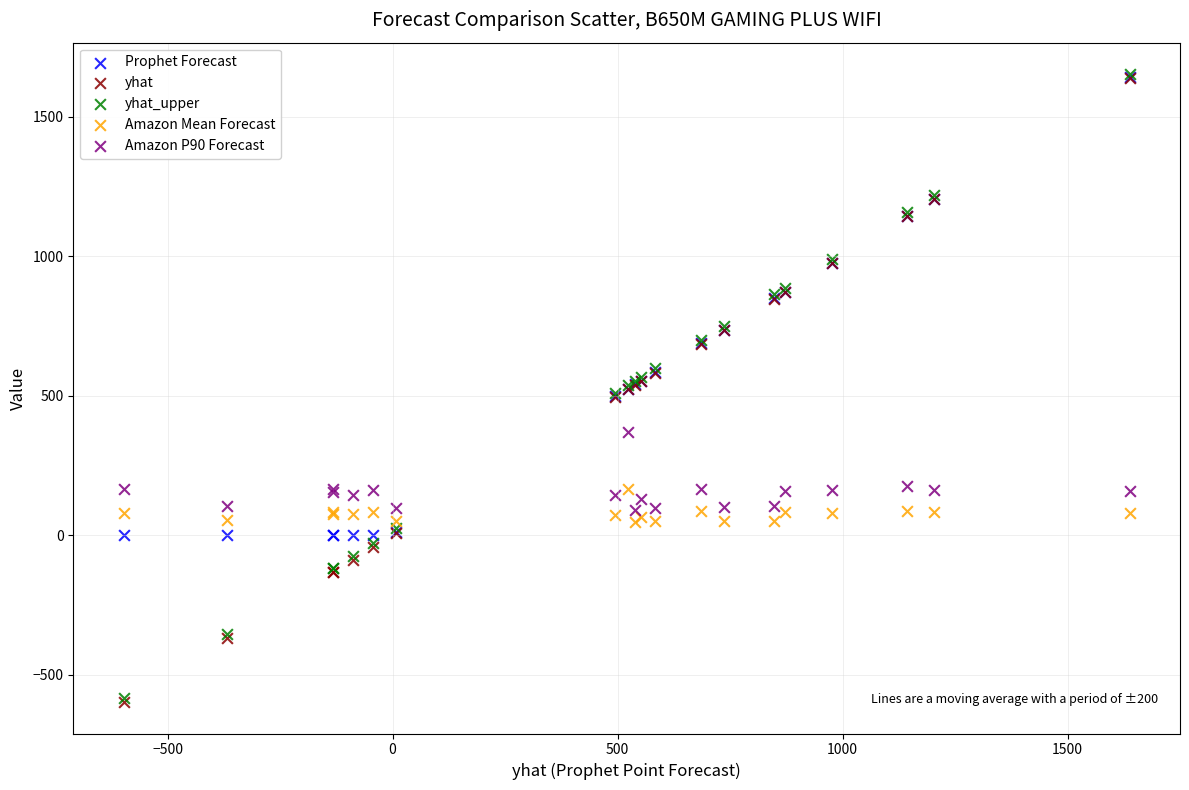

What are all the series names shown in the legend?

Prophet Forecast, yhat, yhat_upper, Amazon Mean Forecast, Amazon P90 Forecast